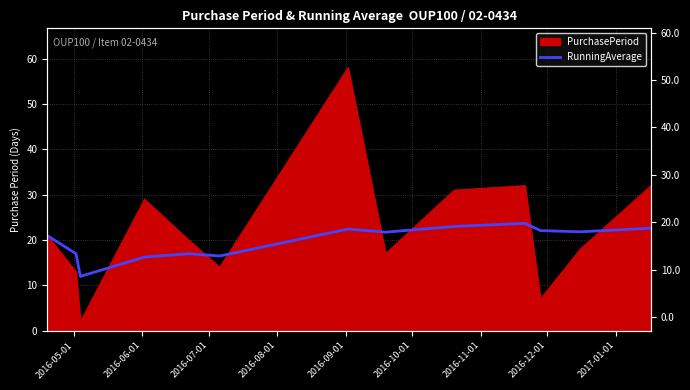

What is the value of the 8th point from the left?

21.8